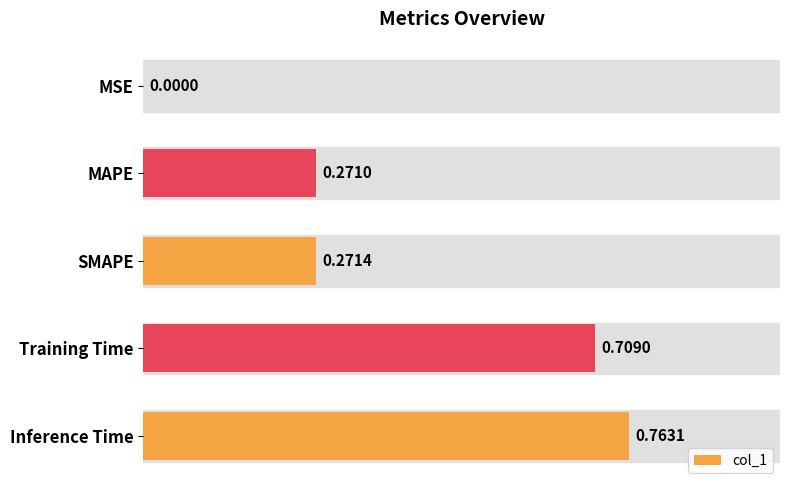

Are the bars horizontal?

Yes